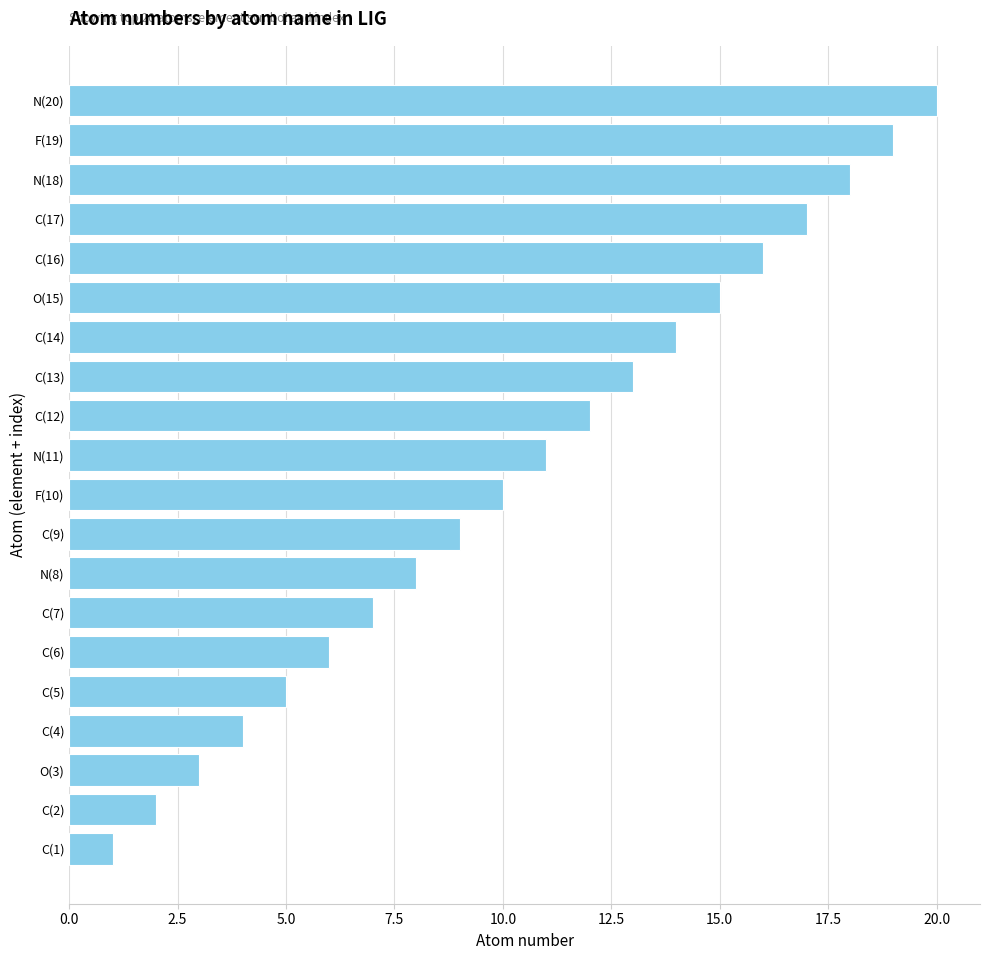

What is the greatest value displayed?

20